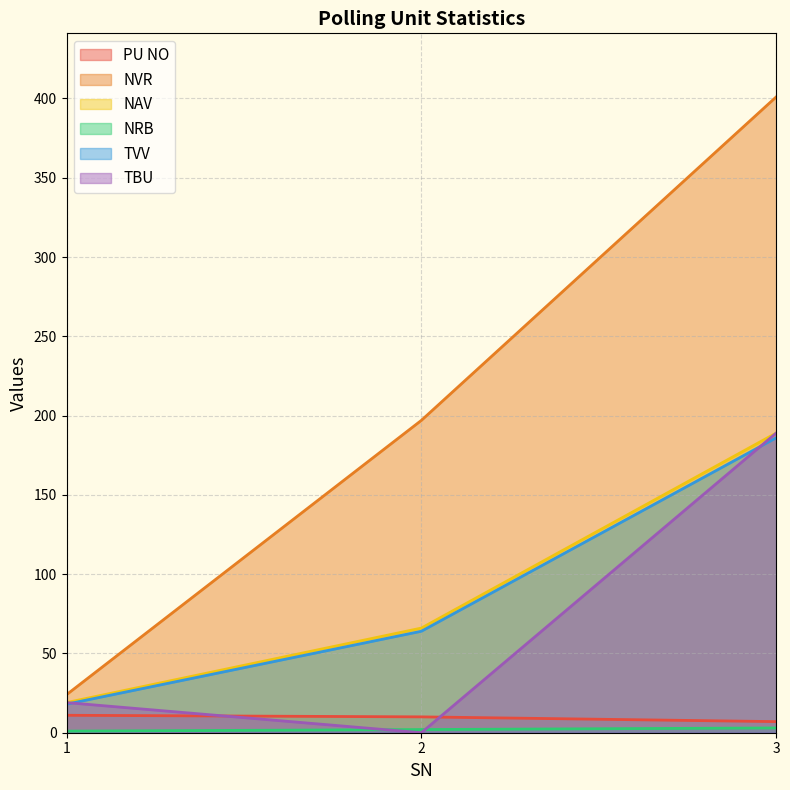

At which category does the chart reach its minimum across all series?

2